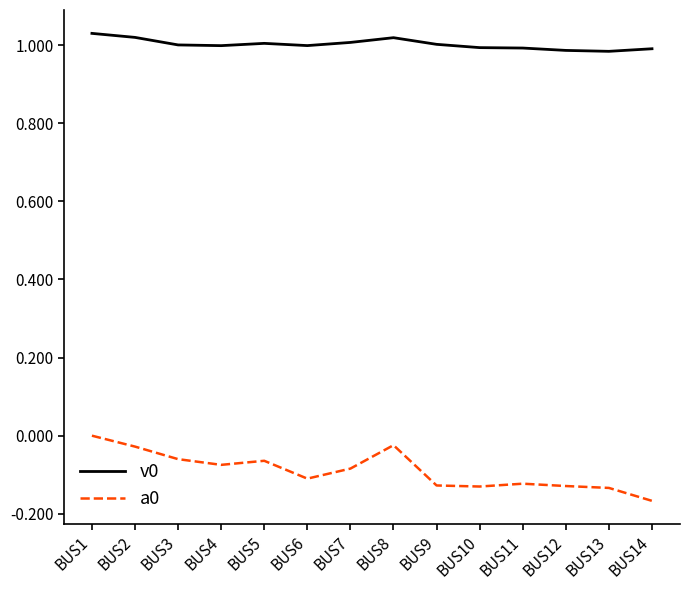

What is the total value across all series at BUS5?

0.9